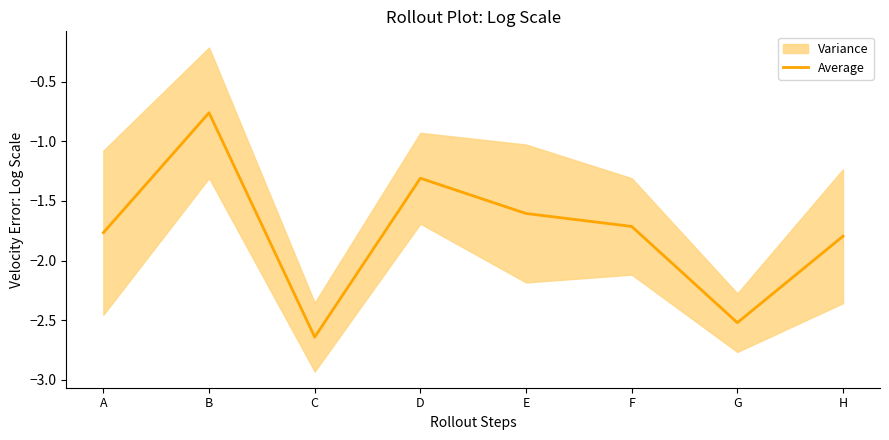

What is the value of the 4th point from the left?

-1.3